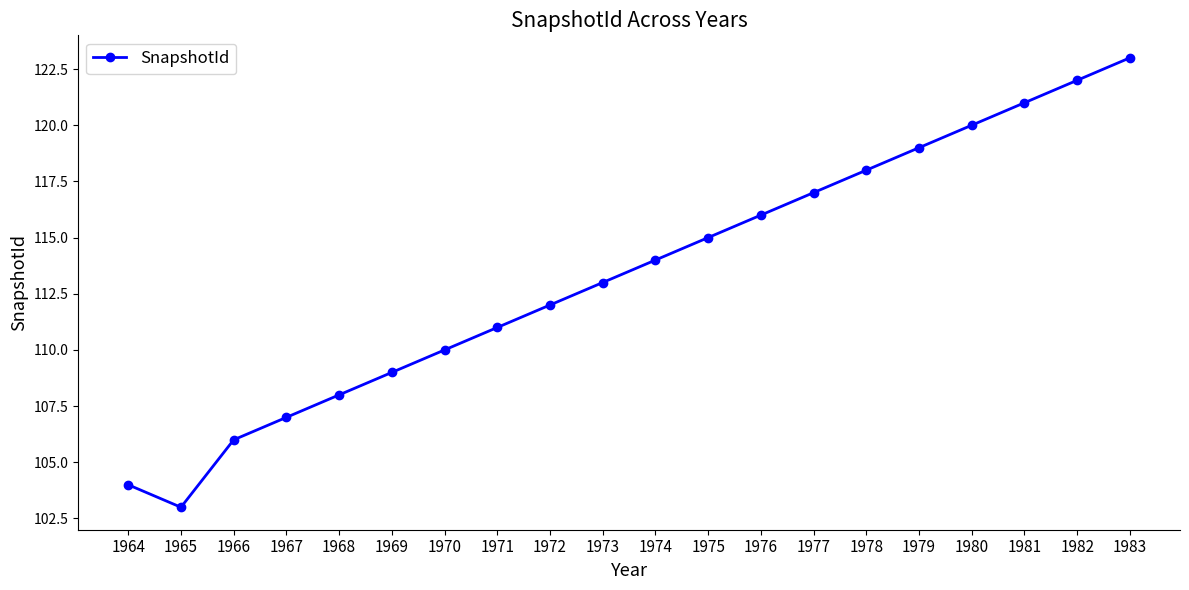

The chart shows a value of 118 at 1978. True or false?

True